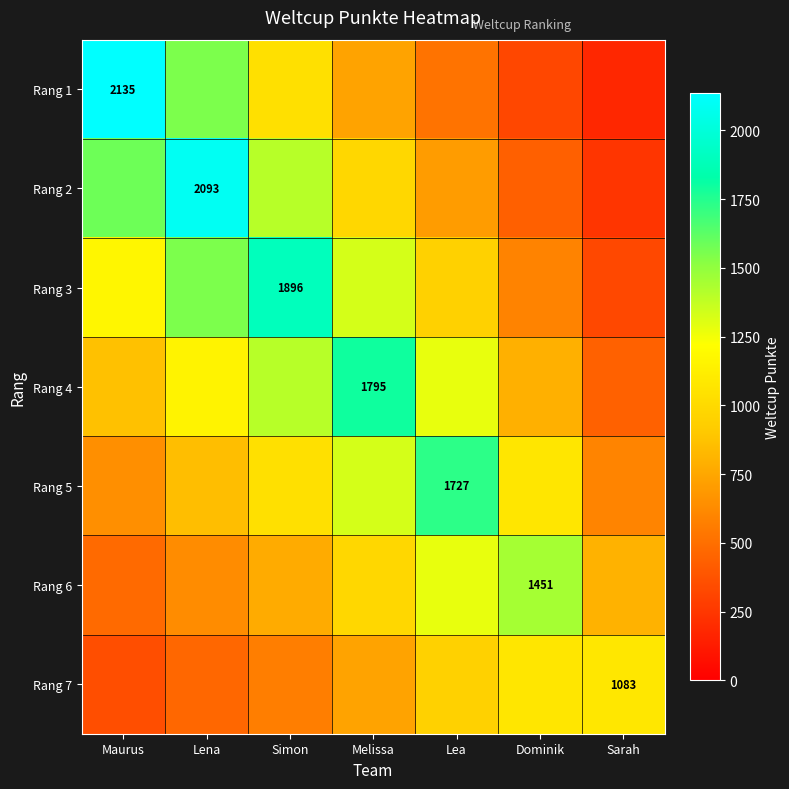

True or false: Rang 3 has a value of 589.9 at Dominik.

True